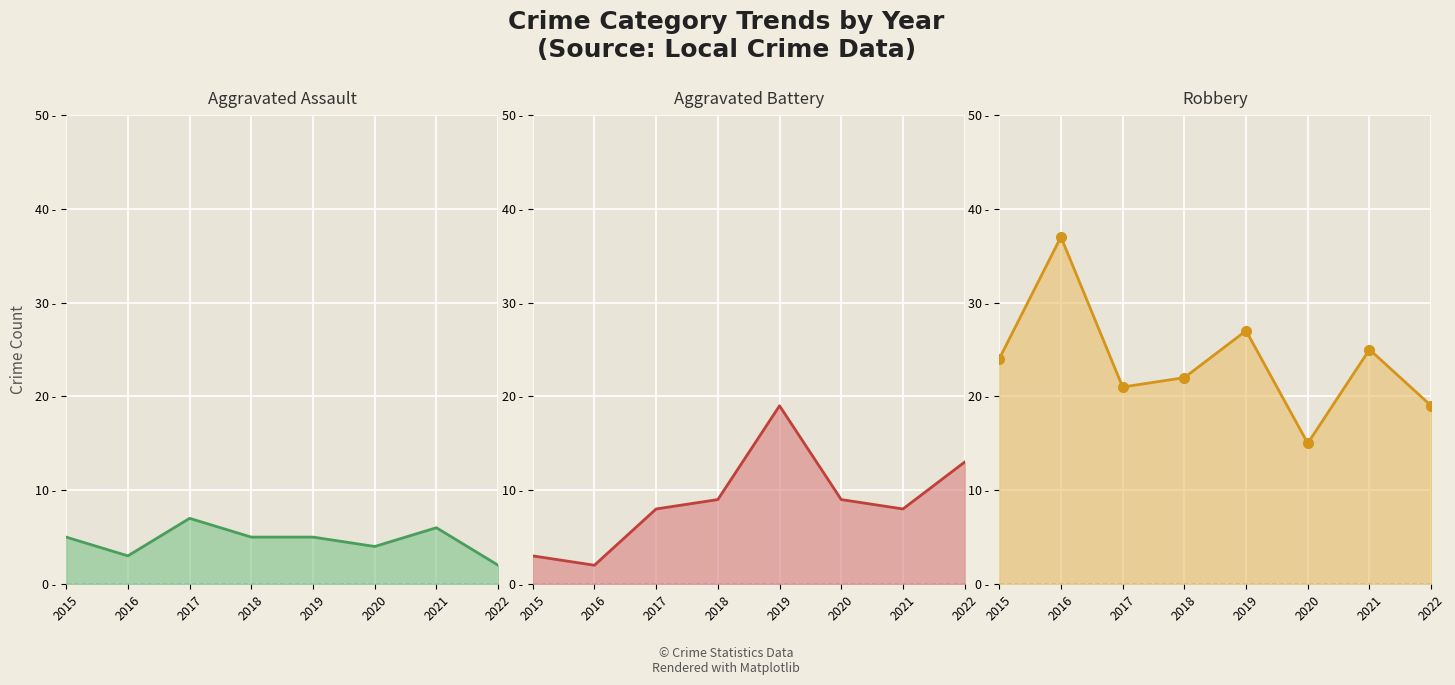

What are all the series names shown in the legend?

Aggravated Assault, Aggravated Battery, Robbery